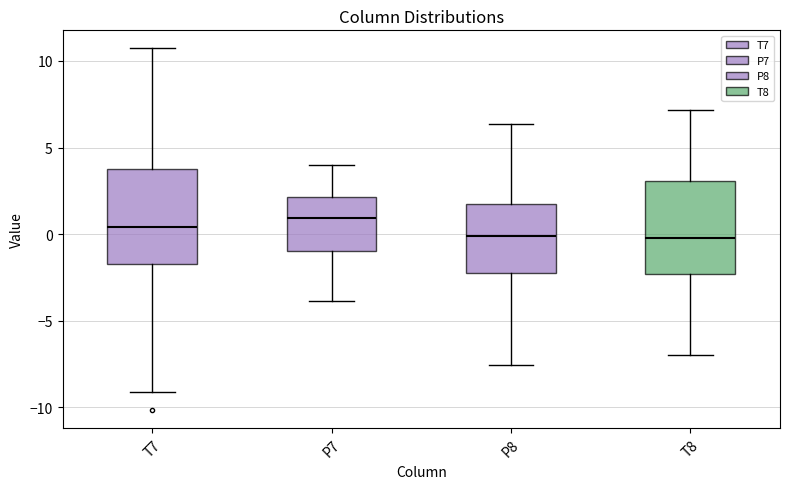

Where does the upper whisker of the box for P7 end on the y-axis? The values are not printed on the chart, so give them approximately, as read against the axis.

4.0